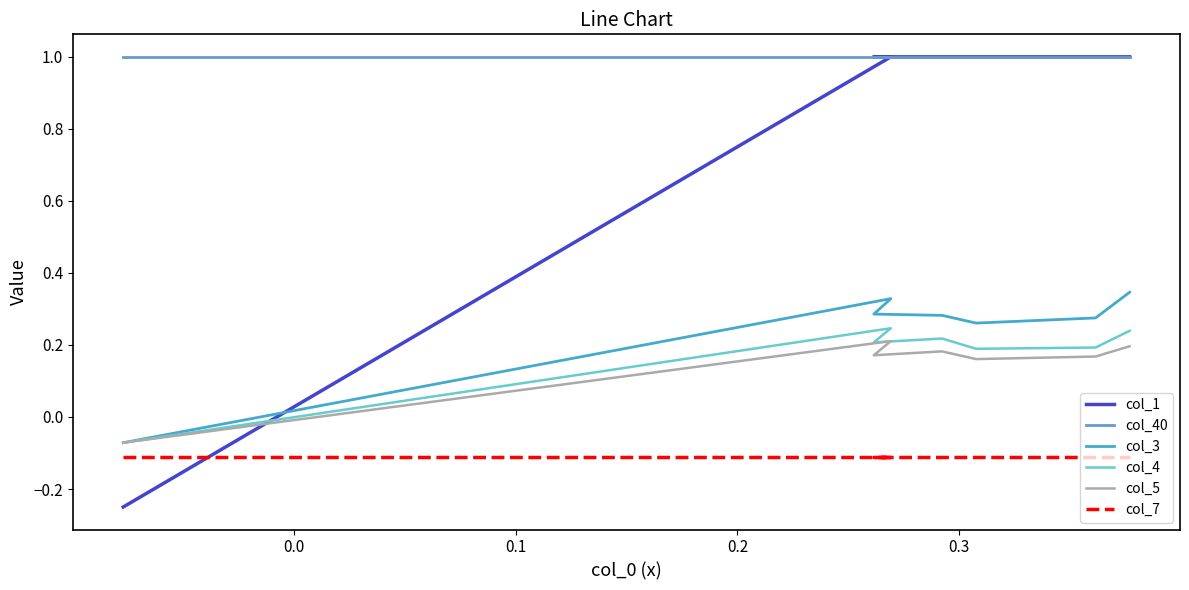

What are all the series names shown in the legend?

col_1, col_40, col_3, col_4, col_5, col_7